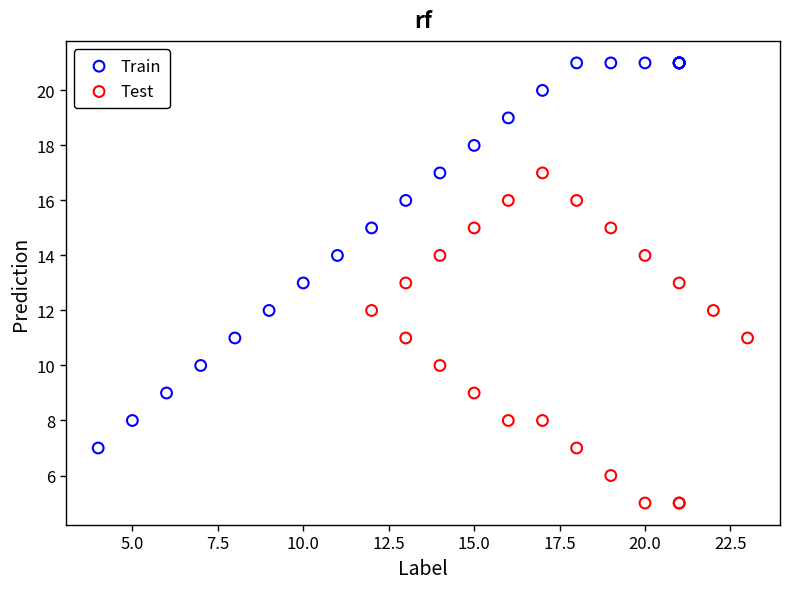

Which series reaches the minimum Y coordinate?

Test